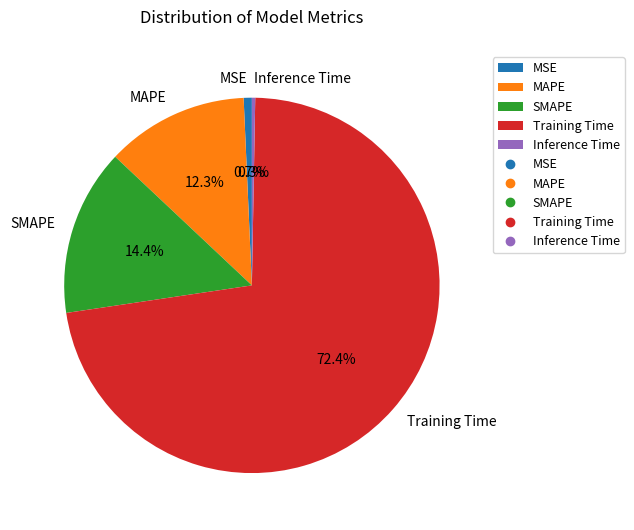

To the nearest percent, what is the combined percentage of MAPE and Inference Time?

13%